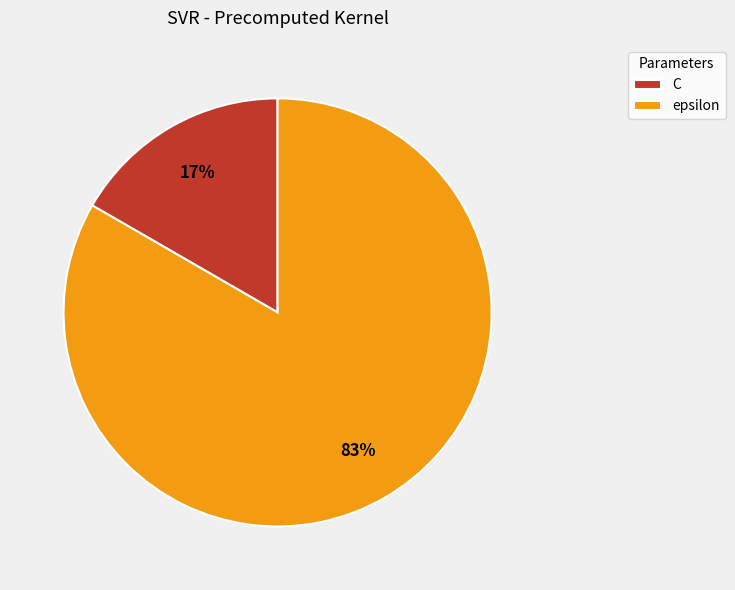

How many segments does this pie chart have?

2